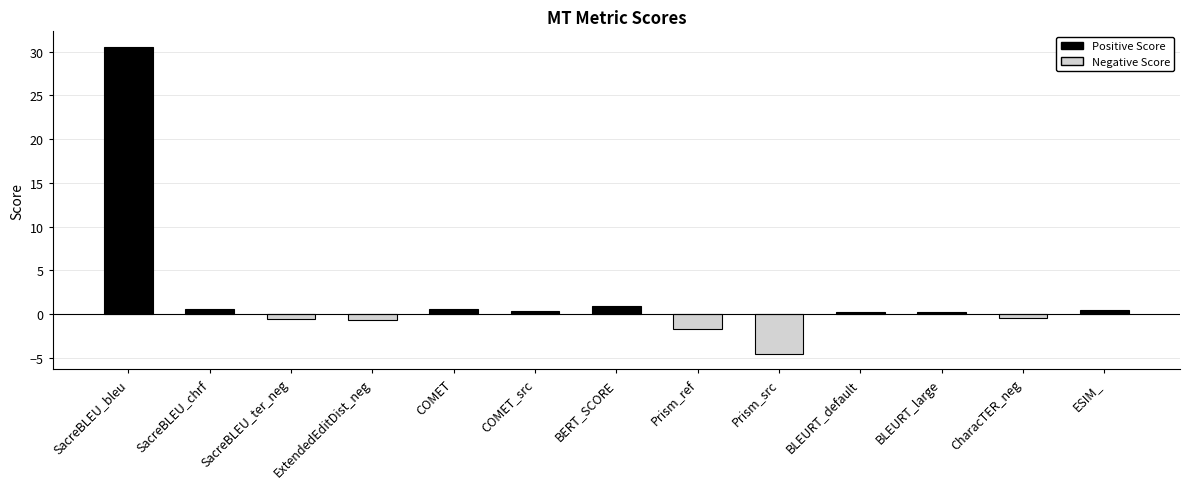

How many bars are there in total?

13